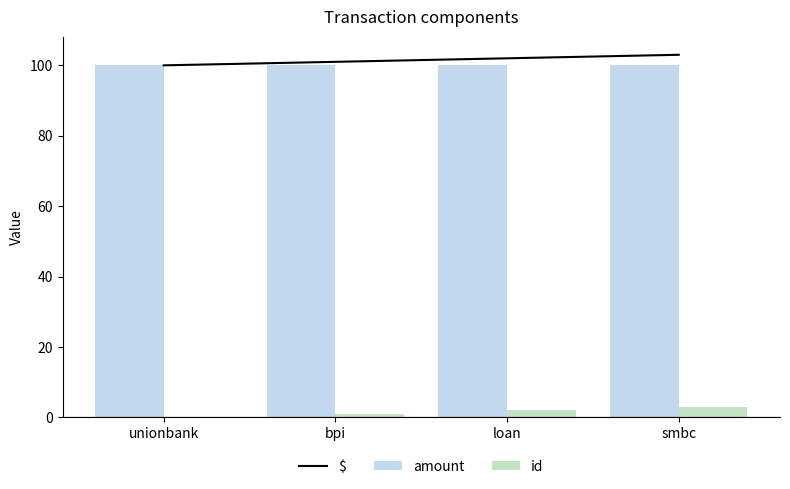

Between bpi and smbc, which series saw the biggest shift?

$